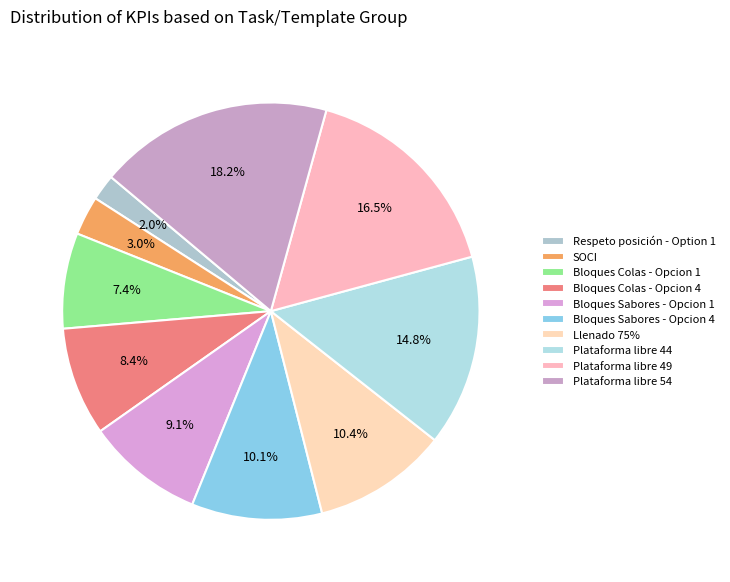

What is the smallest slice in the pie chart?

Respeto posición - Option 1